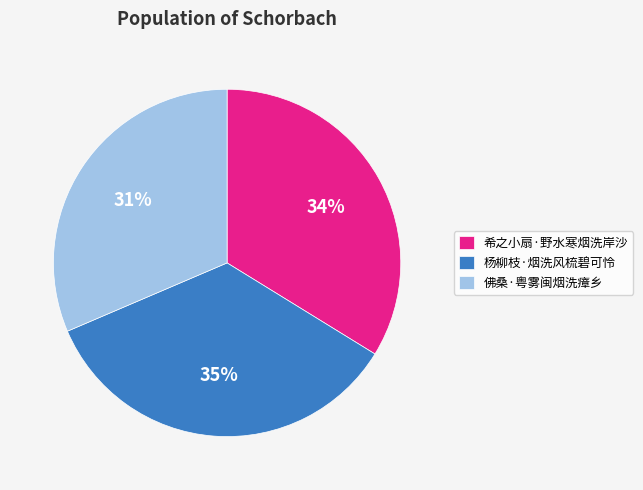

Does 杨柳枝·烟洗风梳碧可怜 account for over 50% of the chart?

No